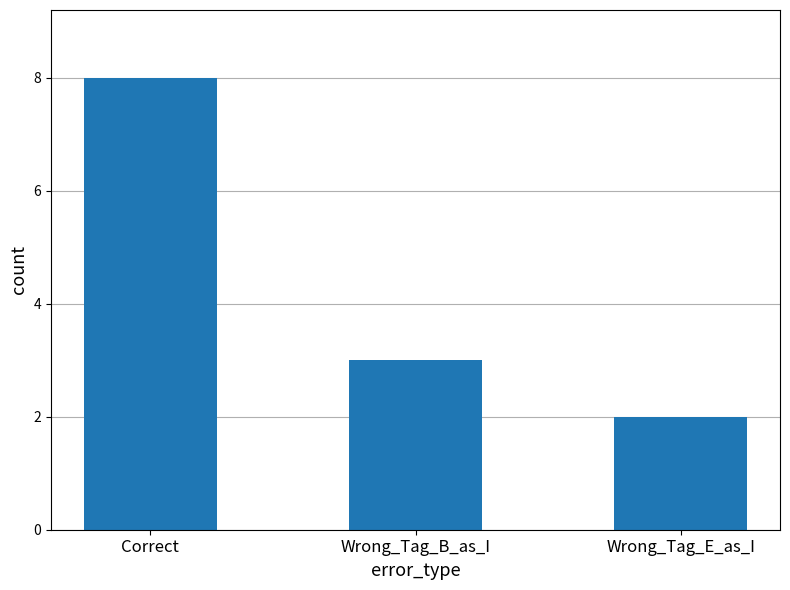

Reading left to right, extract all data points from this chart.

8	3	2